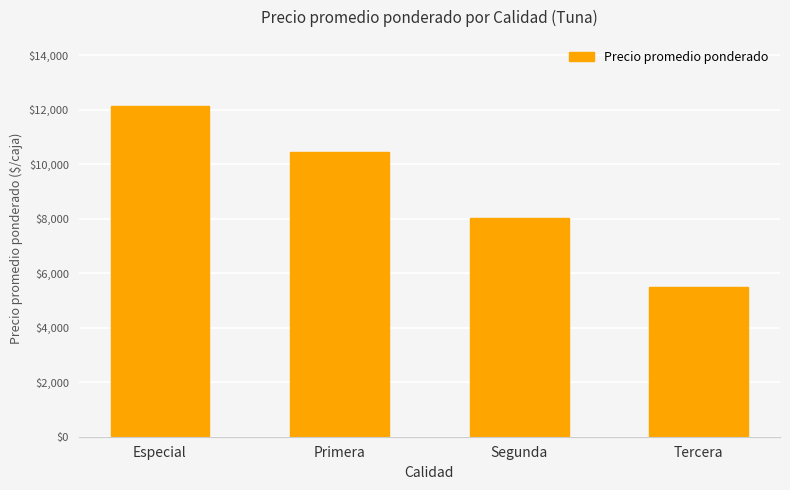

What position from the left is Tercera?

4